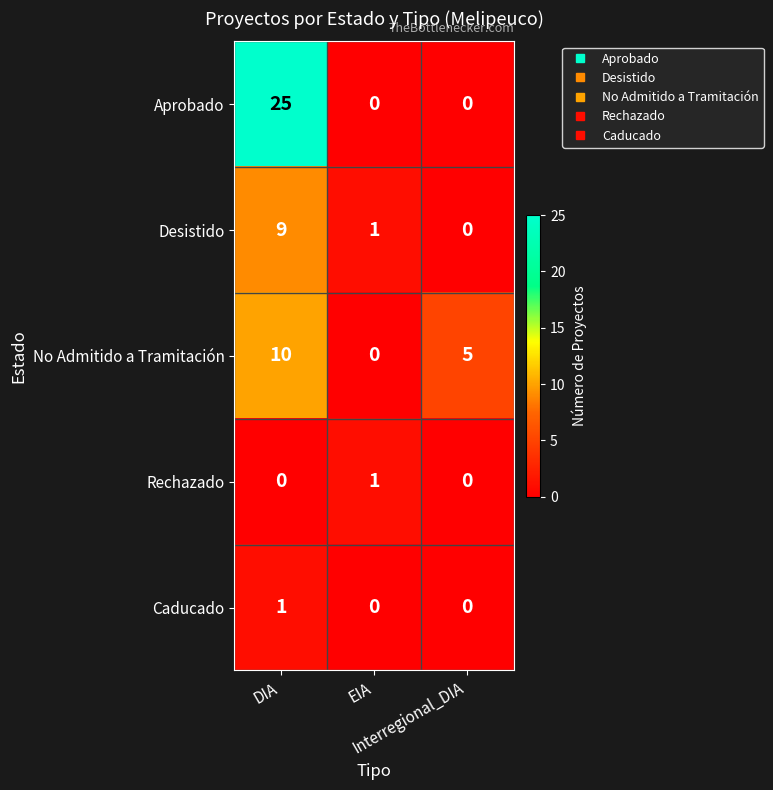

How many series are shown in this chart?

5